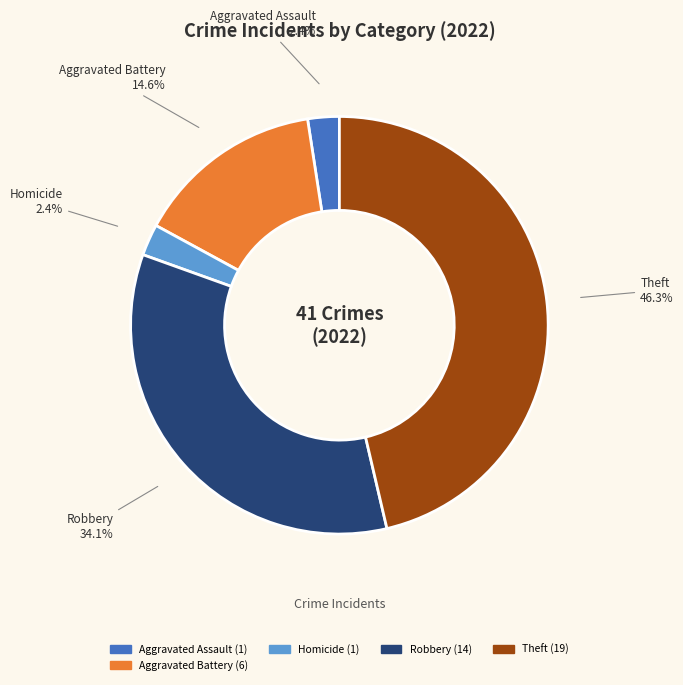

Does any single category account for the majority?

No